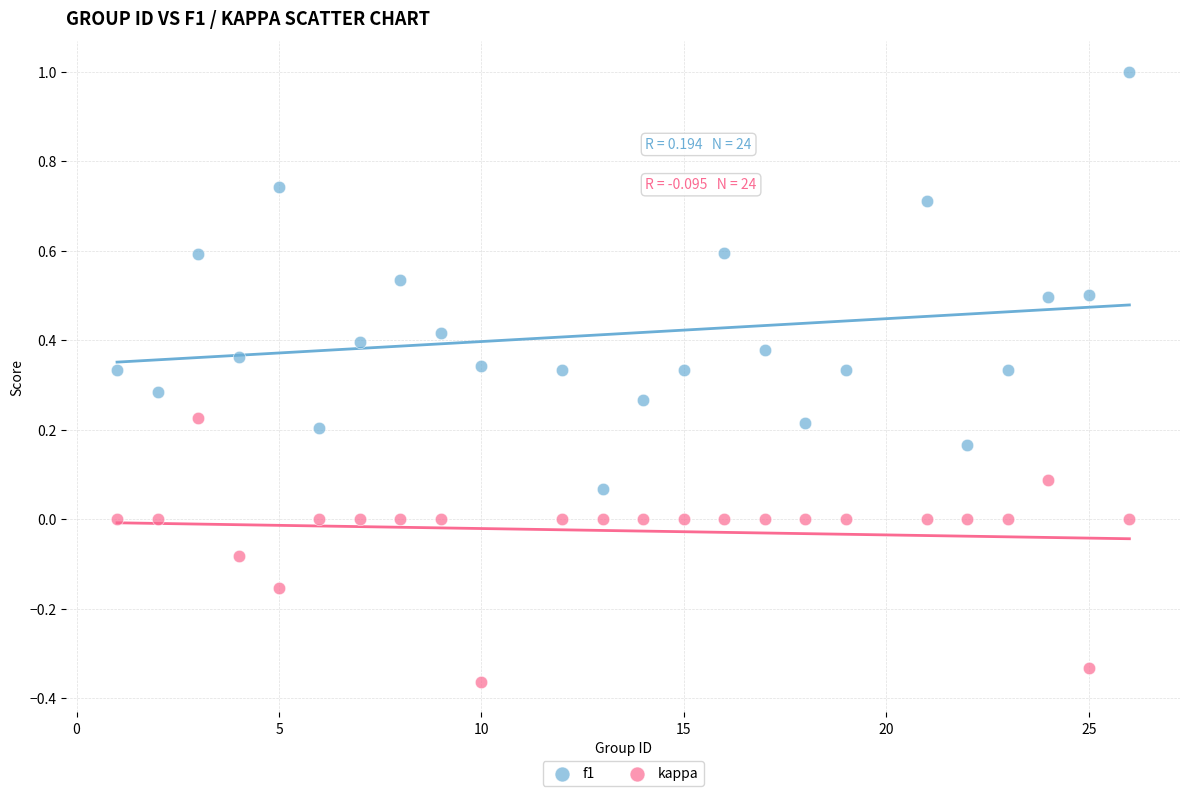

Which series contains the highest Y value?

f1